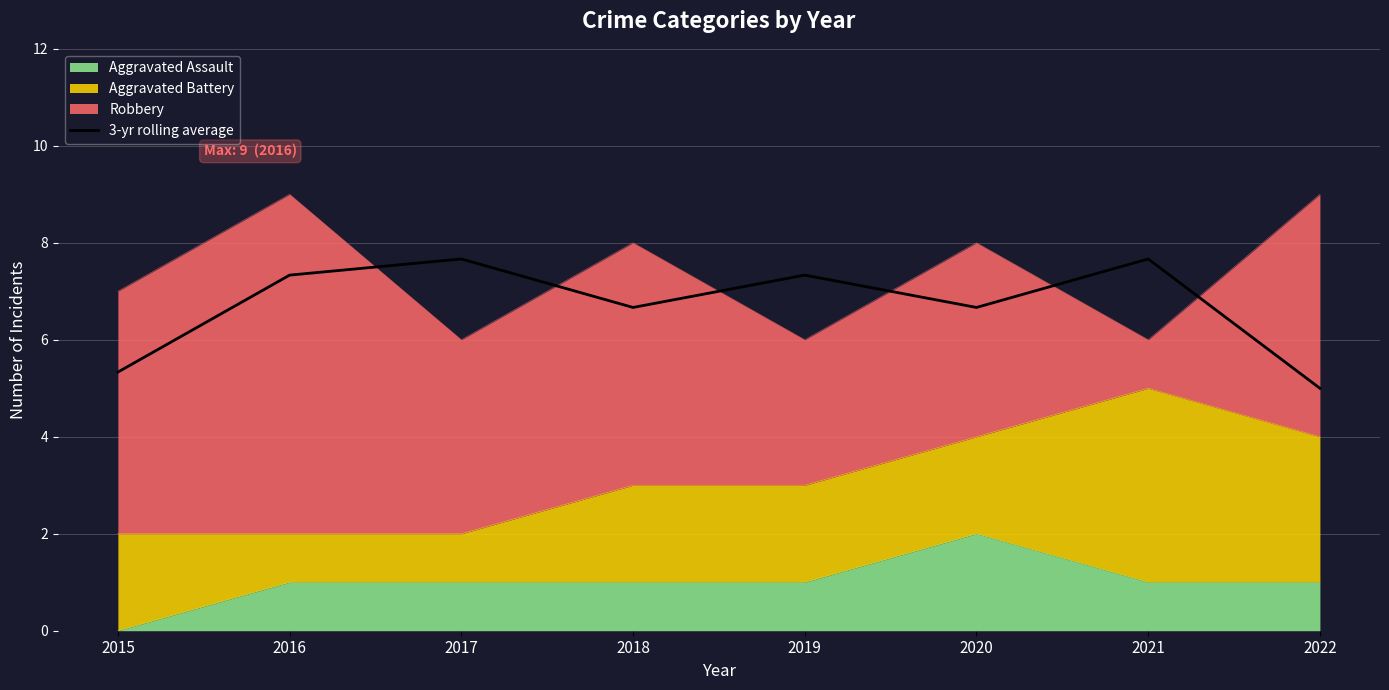

What is the value of the 2nd point from the left?

7.3